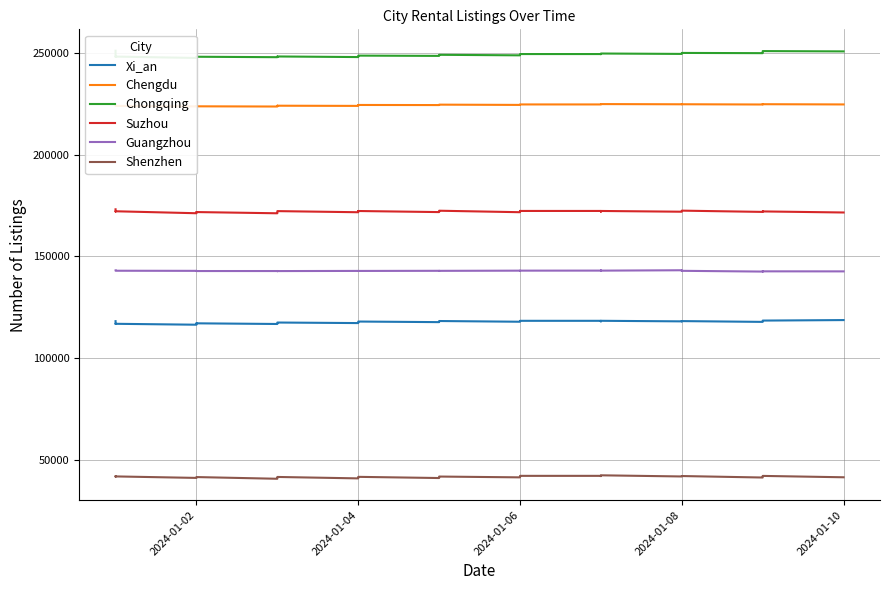

What is the value of the Chengdu point at the 36th from the left?

224600